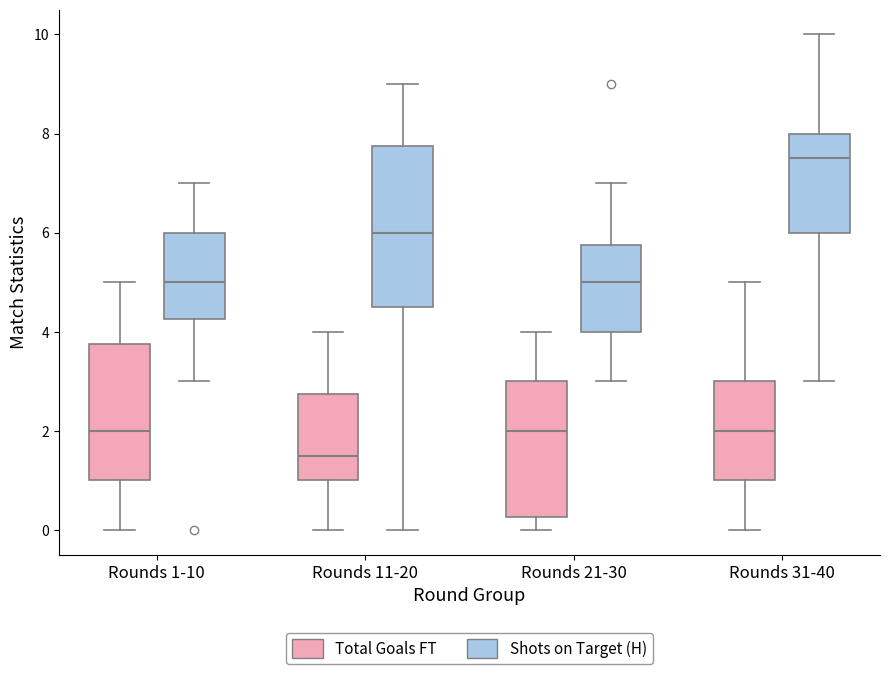

Where is the upper edge of the box for Rounds 11-20 (Shots on Target (H)) on the y-axis? The values are not printed on the chart, so give them approximately, as read against the axis.

7.8